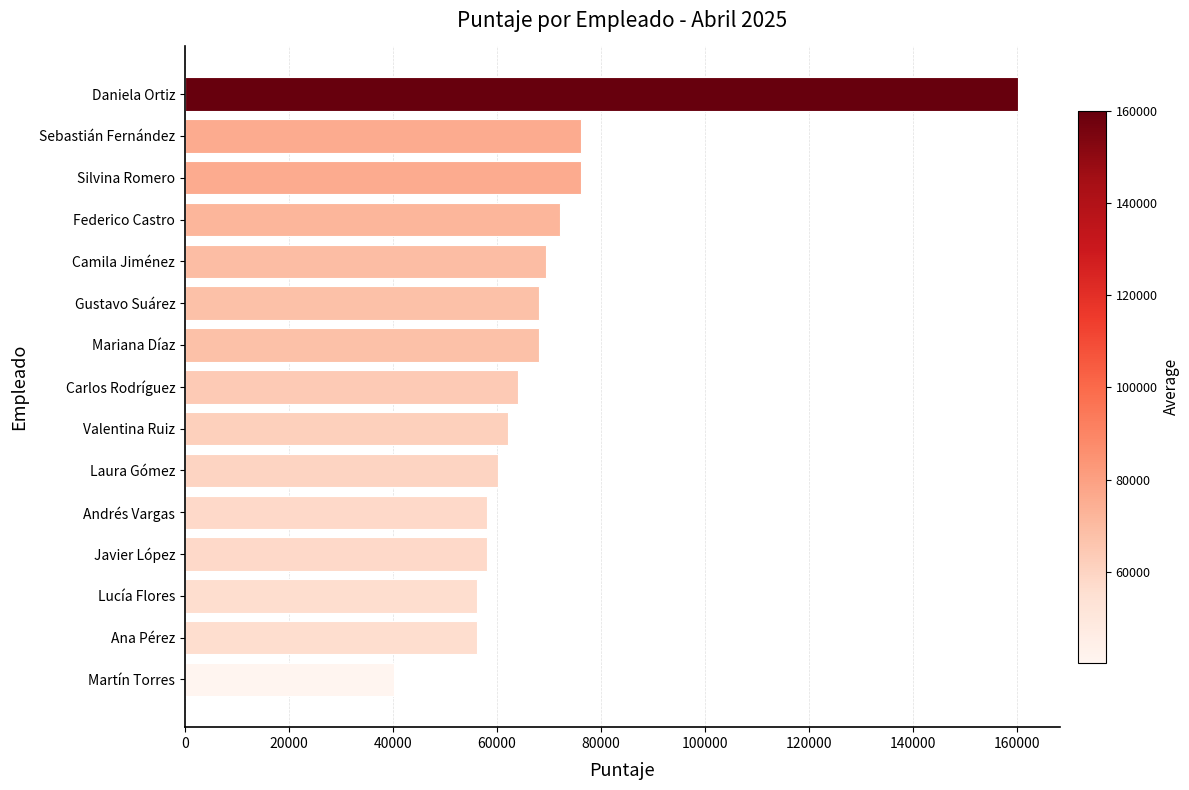

What is the difference between the values at Lucía Flores and Daniela Ortiz?

104040